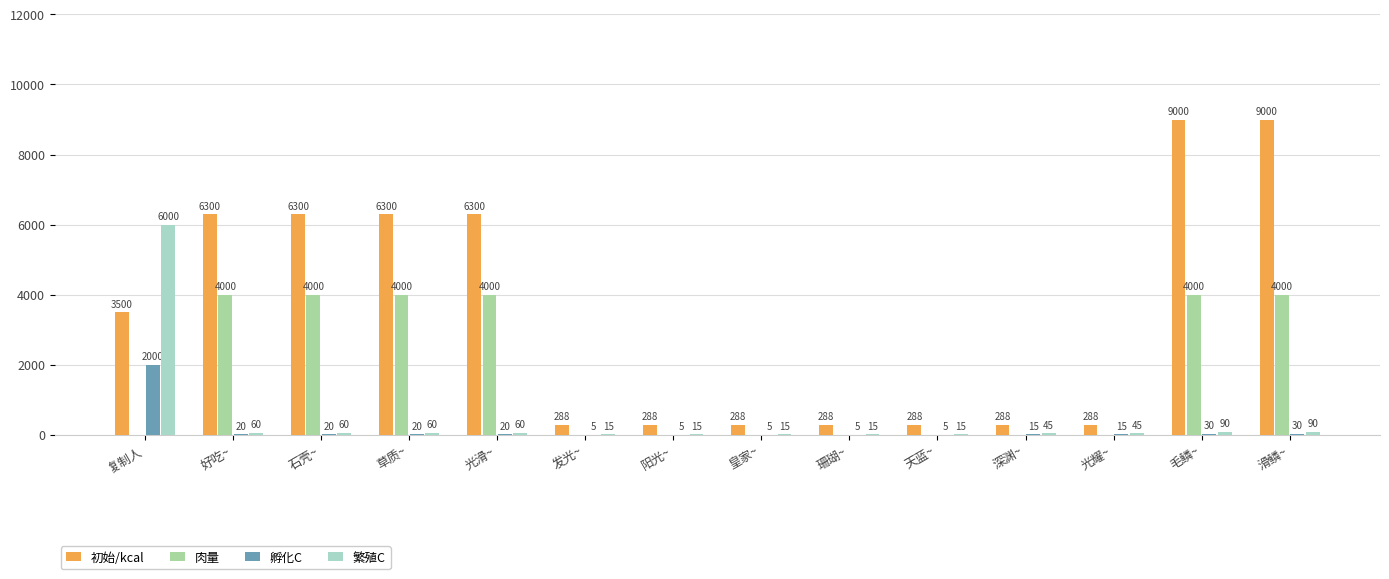

What is the sum of the 繁殖C values at 滑鳞~ and 好吃~?

150